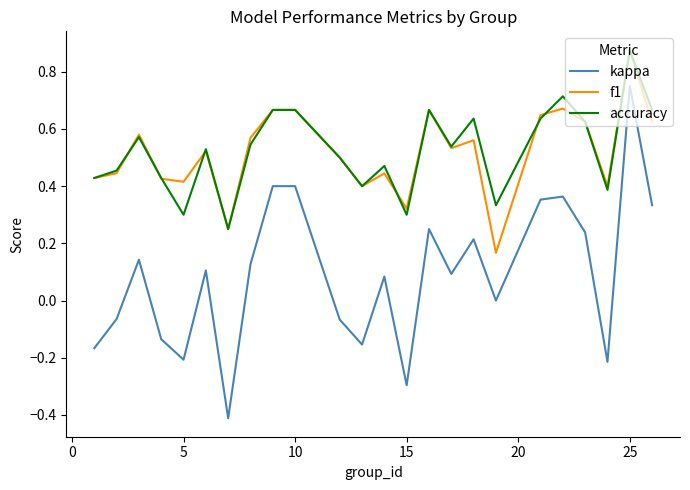

True or false: accuracy and kappa cross at least once.

False